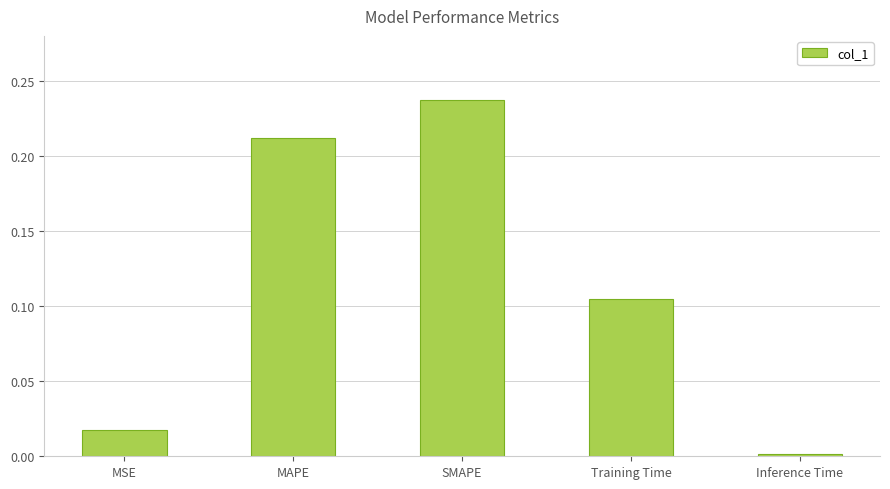

Which label corresponds to the smallest value in the chart?

Inference Time